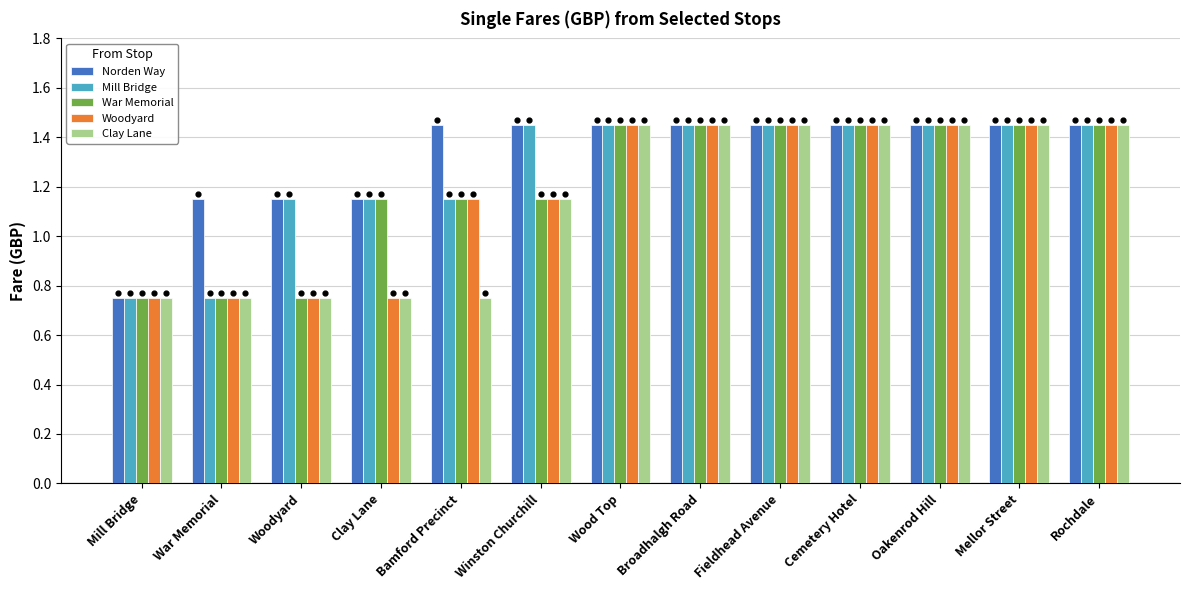

At which category is the sum across all series the highest?

Wood Top